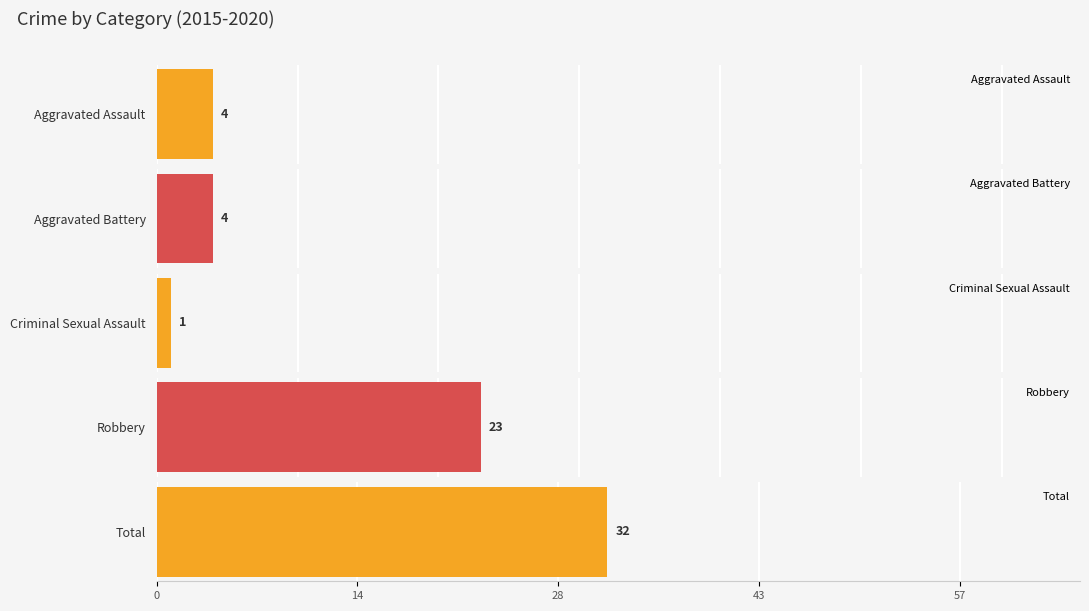

Does the chart contain stacked bars?

No